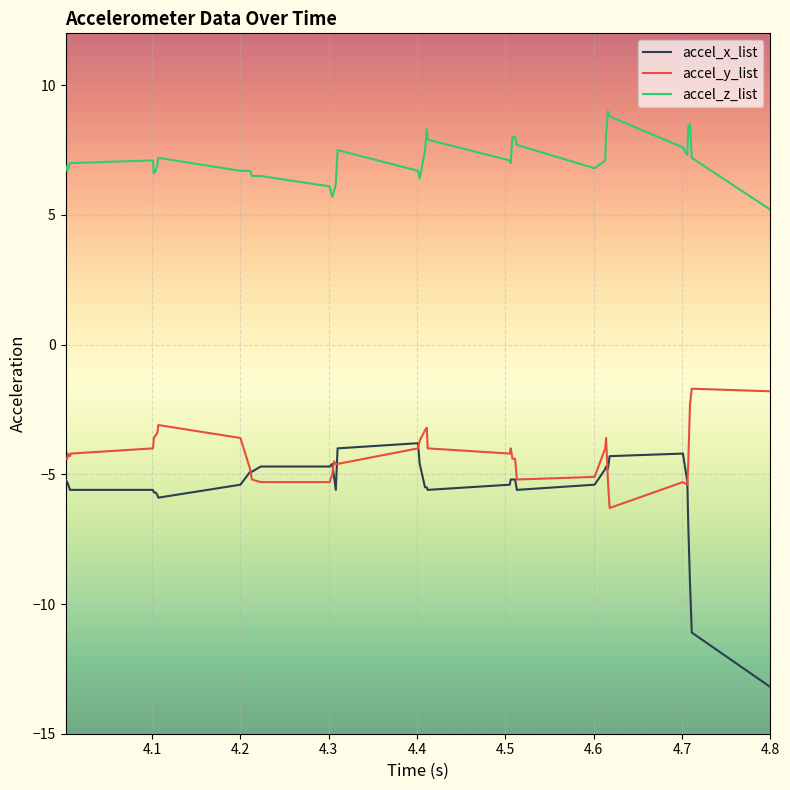

Which series has the largest total across all categories?

accel_z_list